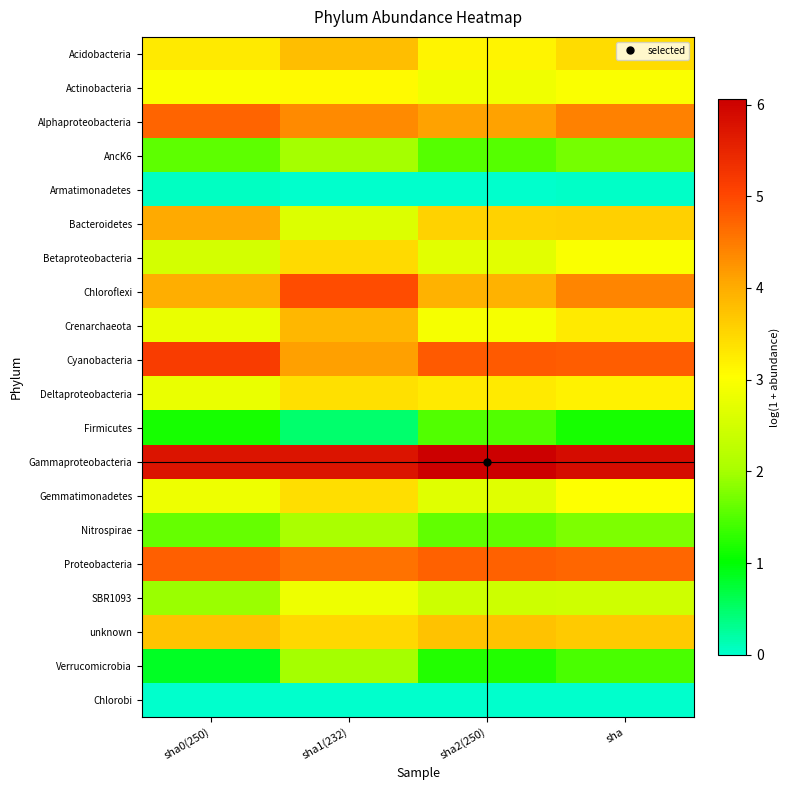

At sha0(250), list the series in order from largest to smallest.

Gammaproteobacteria, Cyanobacteria, Proteobacteria, Alphaproteobacteria, Bacteroidetes, Chloroflexi, unknown, Acidobacteria, Actinobacteria, Gemmatimonadetes, Deltaproteobacteria, Crenarchaeota, Betaproteobacteria, SBR1093, Nitrospirae, AncK6, Firmicutes, Verrucomicrobia, Armatimonadetes, Chlorobi